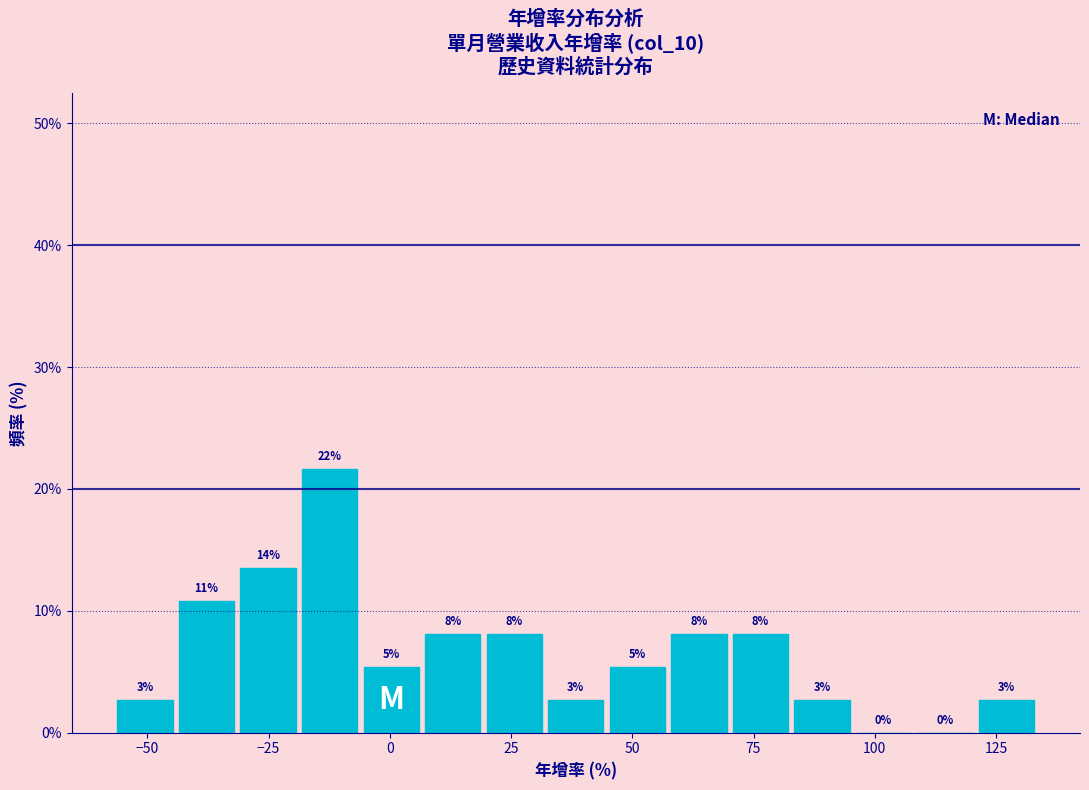

Around what value on the x-axis is the tallest bar? Give the approximate position of its centre, as read against the axis.

-10